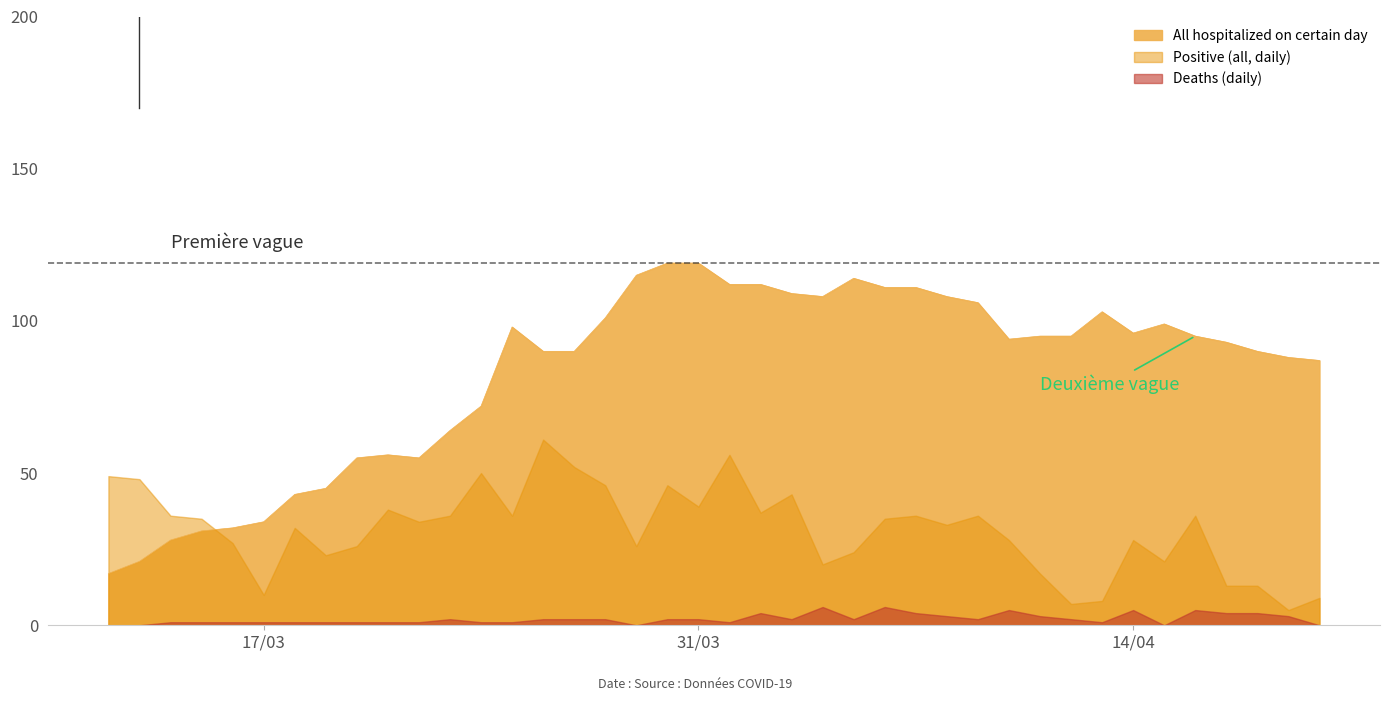

Between 6 and 38, which series saw the biggest shift?

All hospitalized on certain day